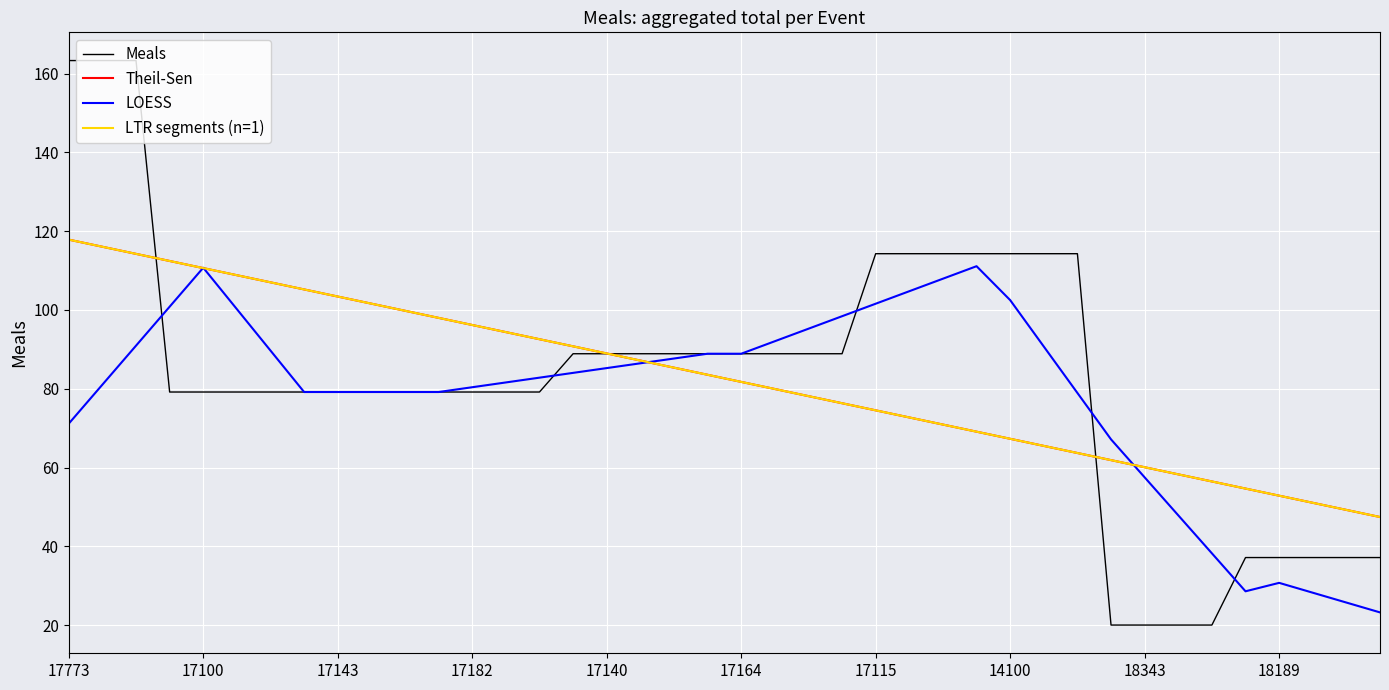

Is this an area chart (filled region under the line)?

No